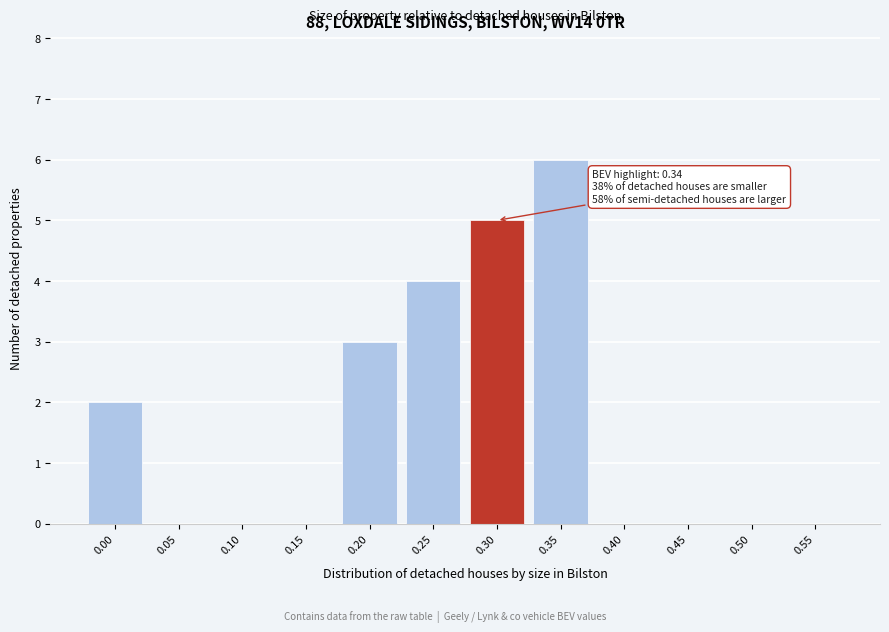

Reading right to left, extract all data points from this chart.

0.55=0	0.50=0	0.45=0	0.40=0	0.35=6	0.30=5	0.25=4	0.20=3	0.15=0	0.10=0	0.05=0	0.00=2